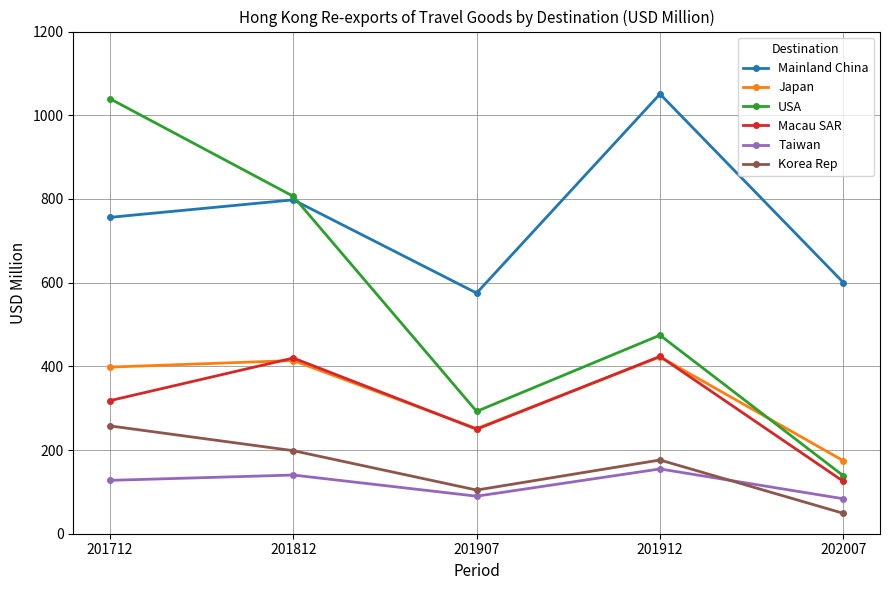

What is the sum of the Mainland China values at 201812 and 201912?

1848.7